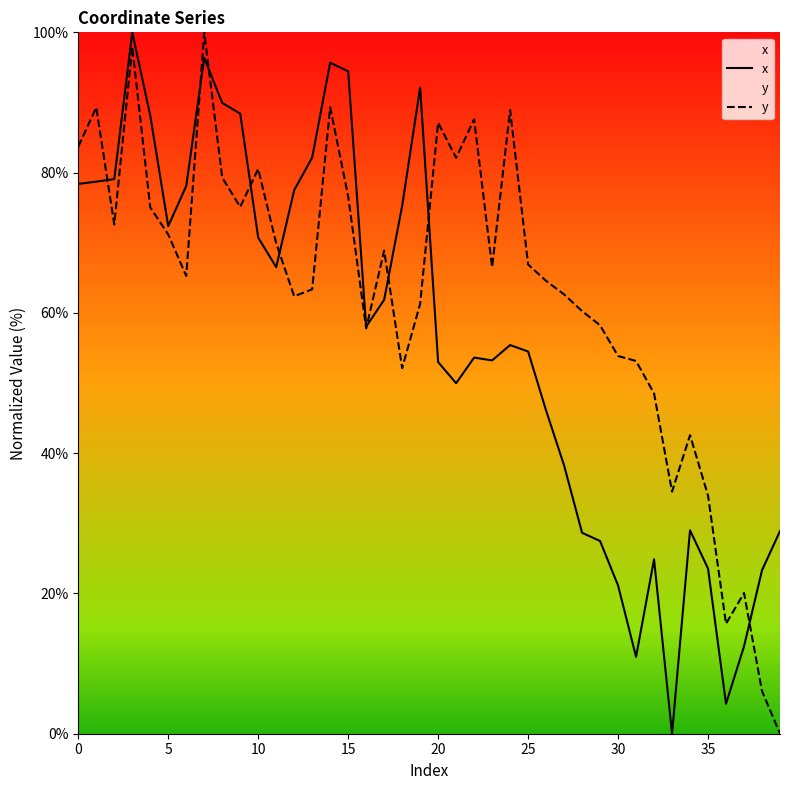

What is the maximum value shown in the chart?

100.0